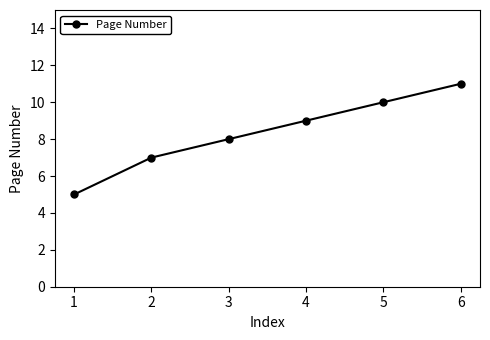

What is the approximate value at 2?

7